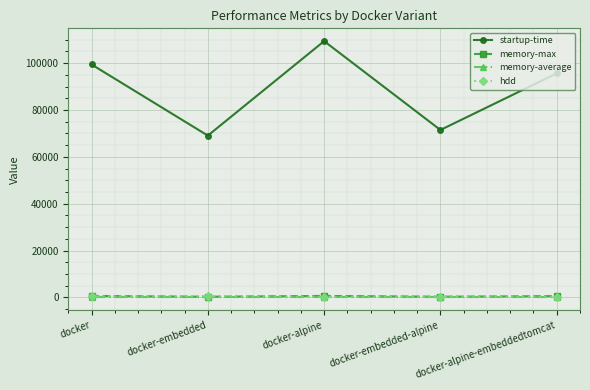

Count the number of categories in the chart.

5